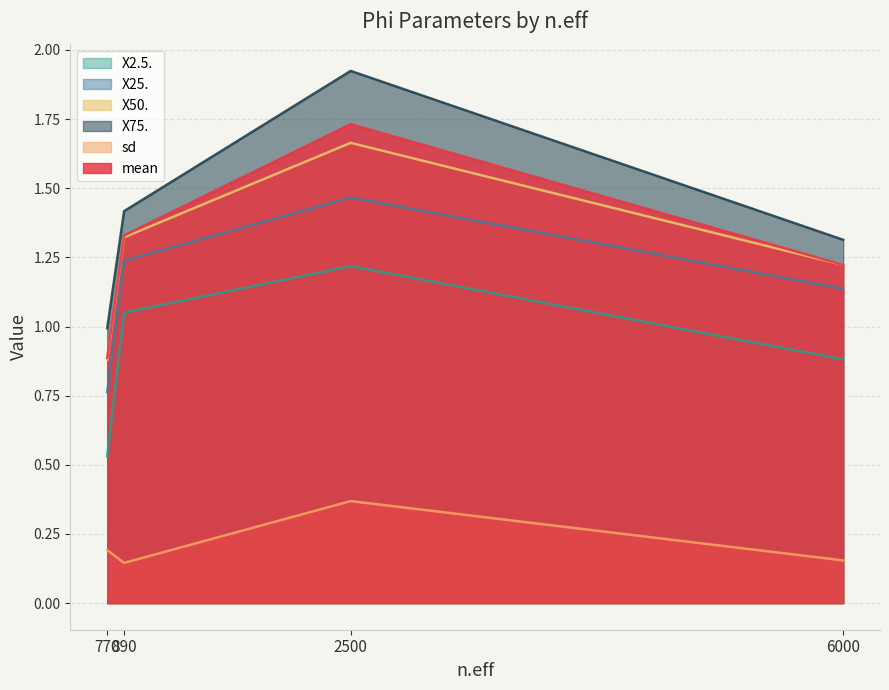

Which series has the widest spread of values?

X75.